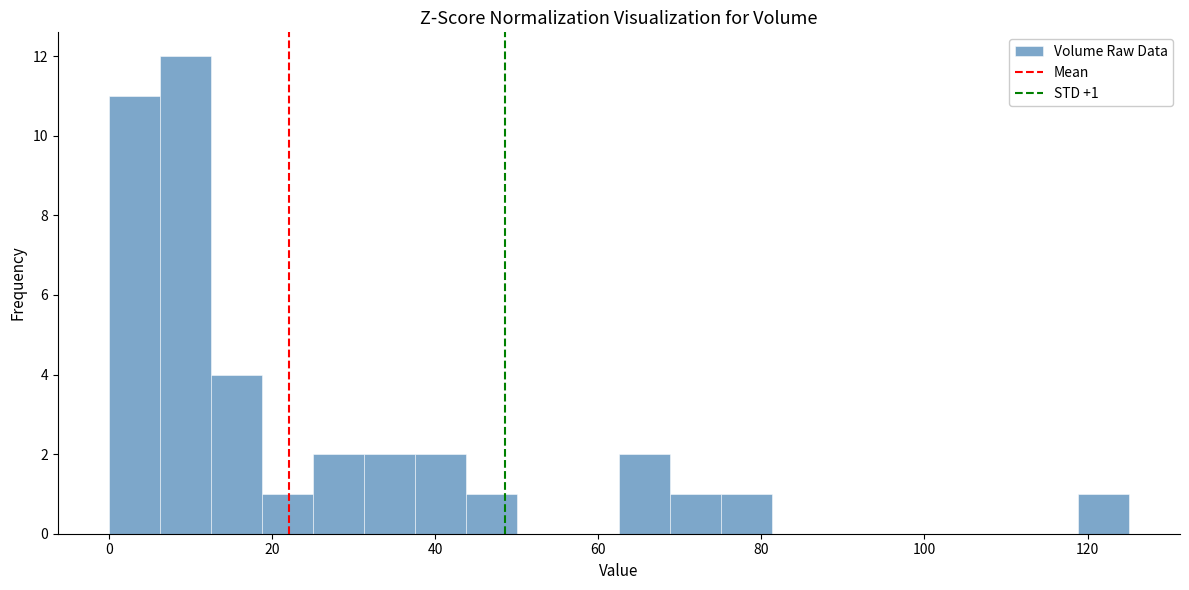

Read against the x-axis, roughly where is the centre of the tallest bar?

10